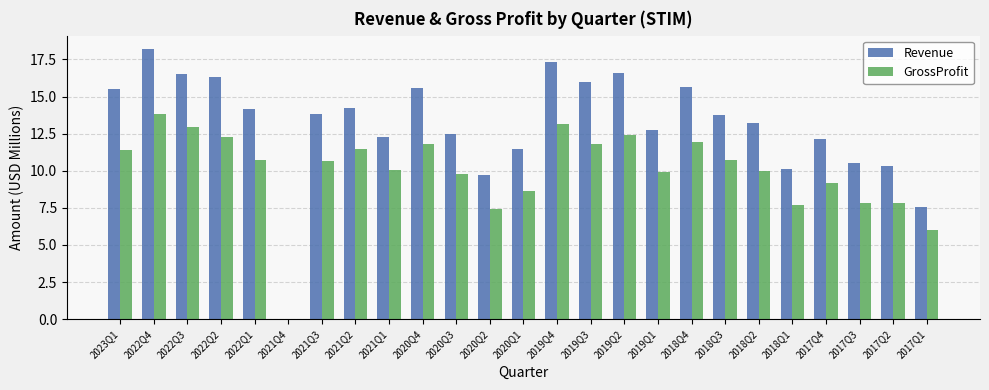

Where is GrossProfit nearest to the value 6?

2017Q1